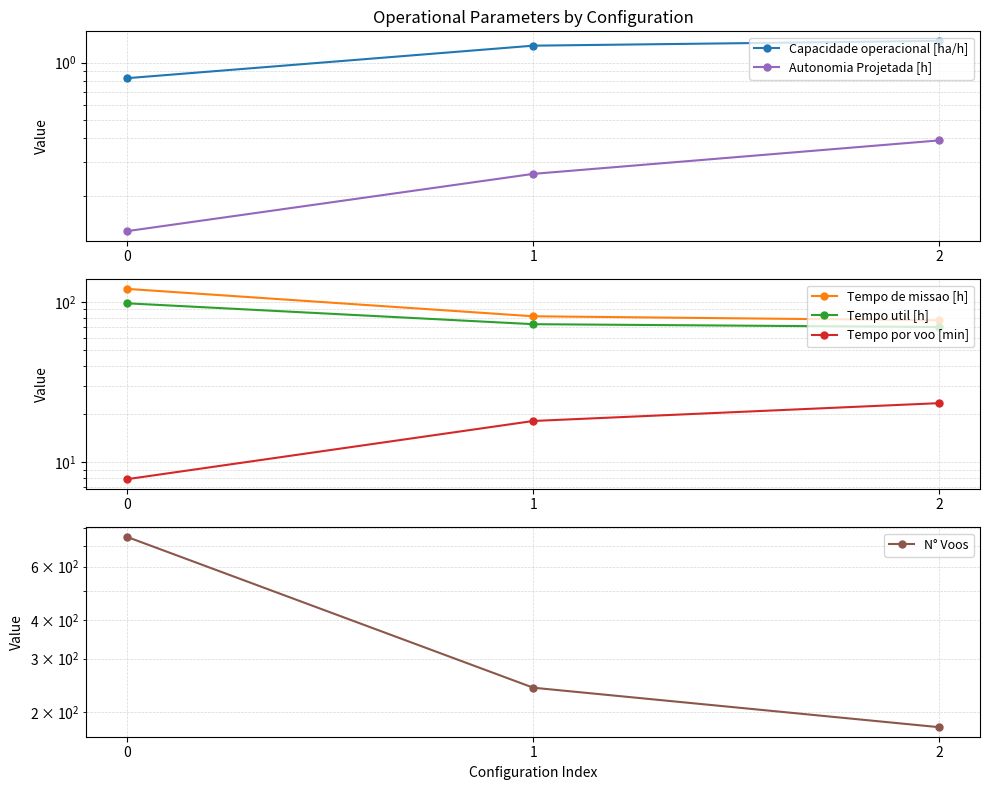

How many Capacidade operacional [ha/h] values are between 0 and 1?

1